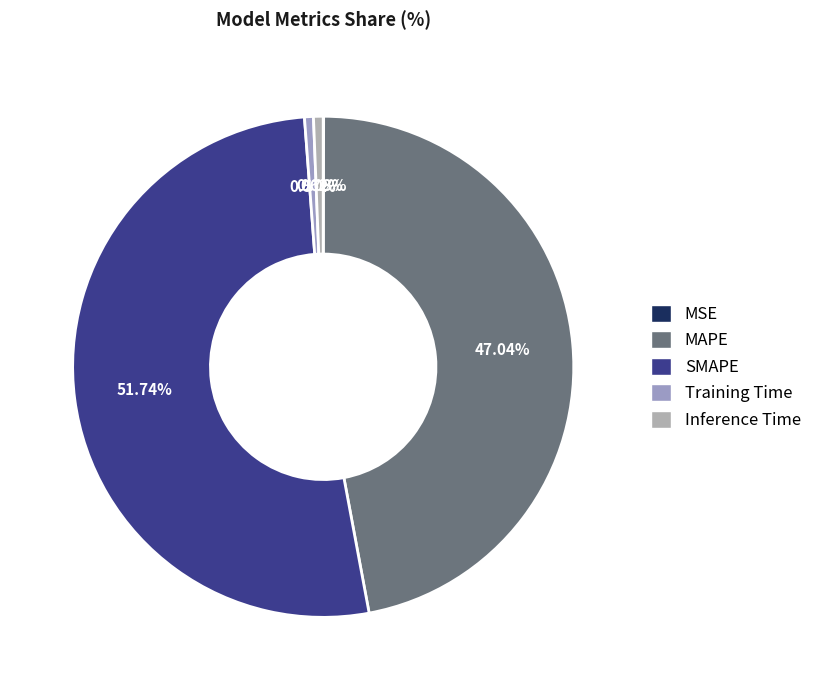

Count the number of slices in the pie.

5